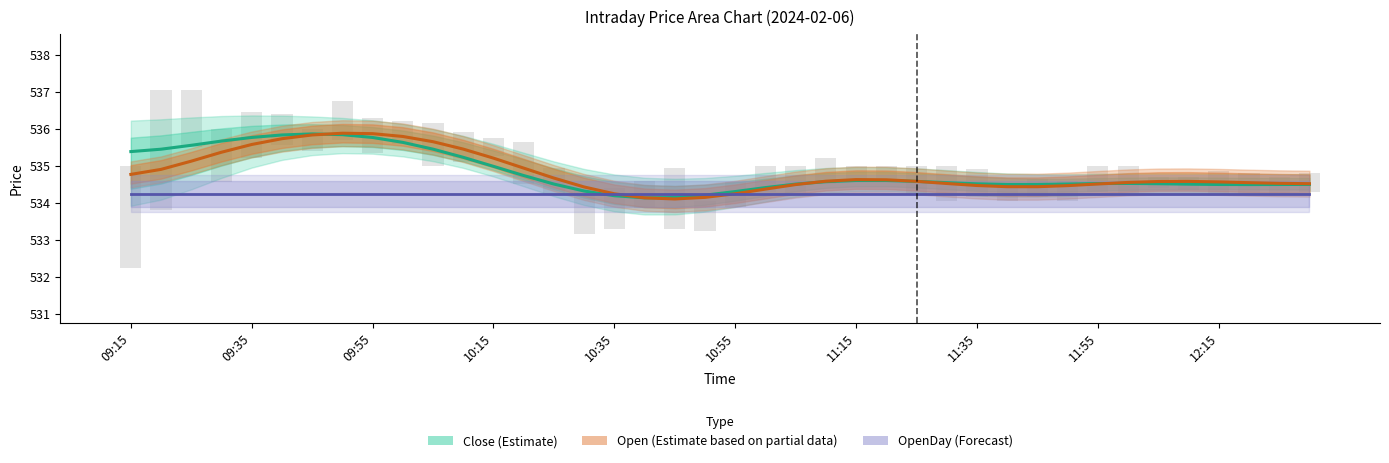

What is the total value across all series at 31?

1603.2